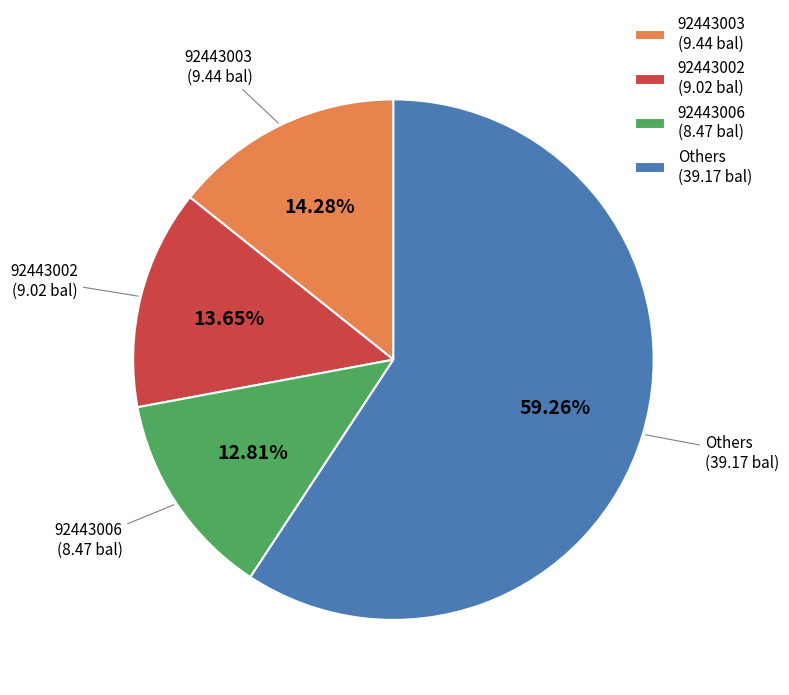

Does 92443002 (9.02 bal) account for over 50% of the chart?

No